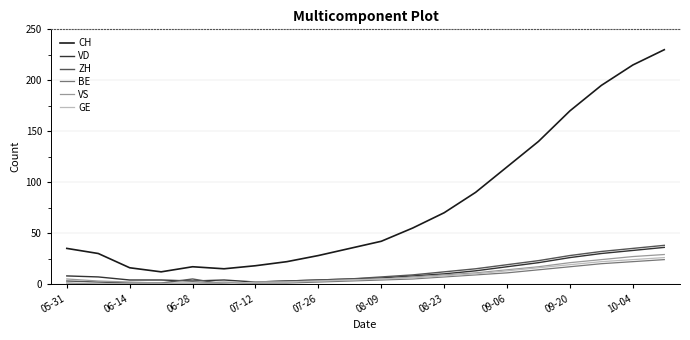

Which series has the largest total across all categories?

CH